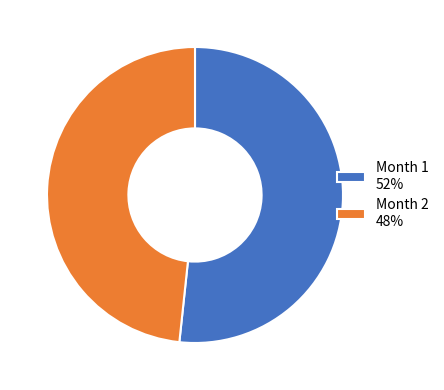

Count the number of slices in the pie.

2